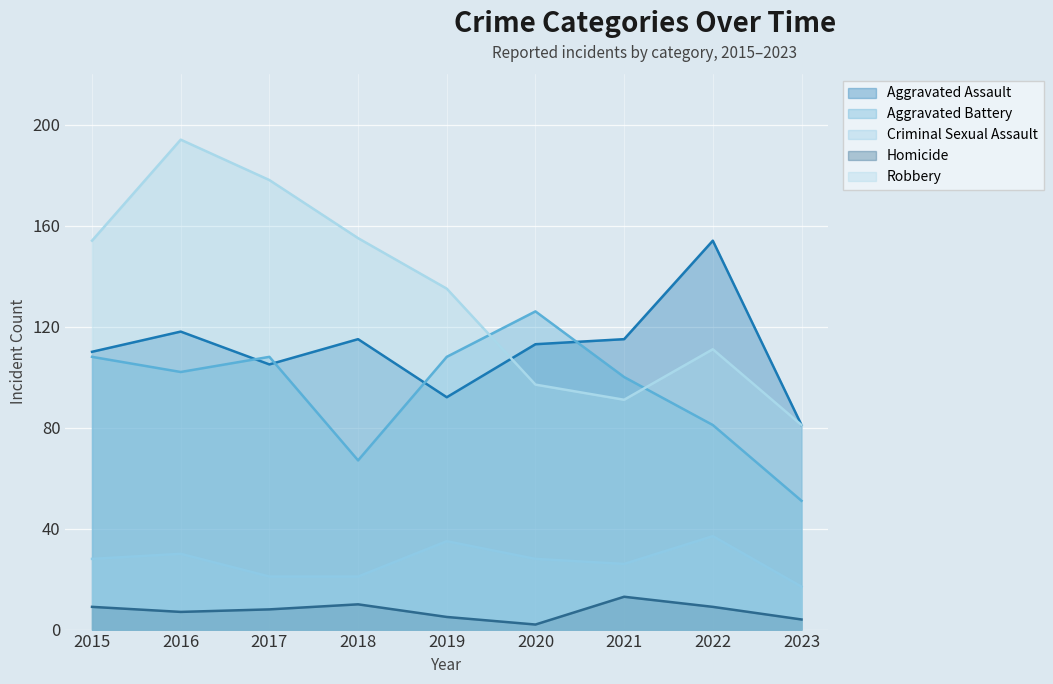

True or false: Aggravated Assault has more than 1 interior local peaks.

True